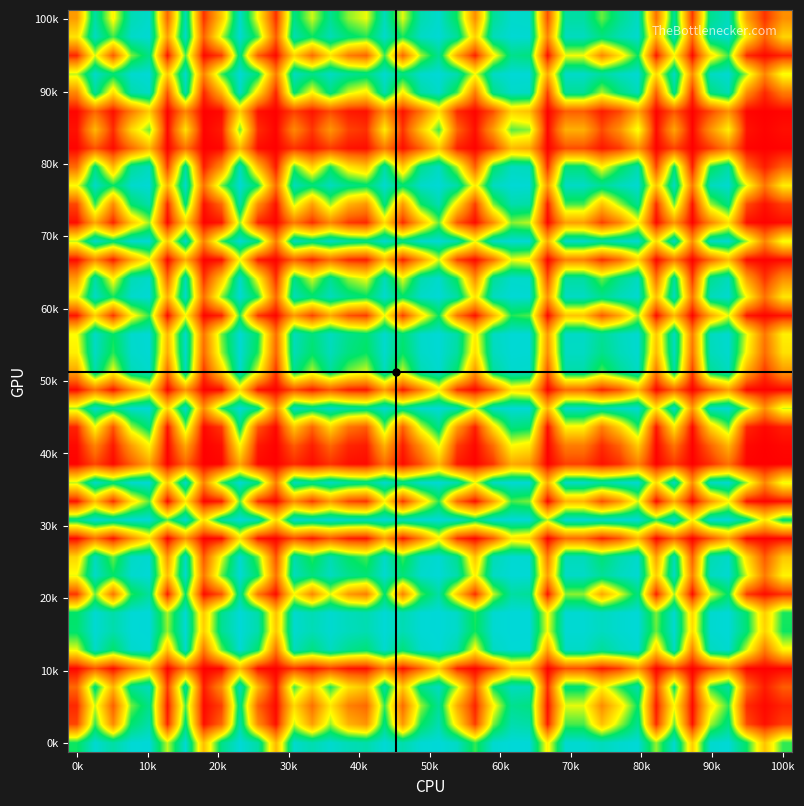

At which category is the sum across all series the highest?

20